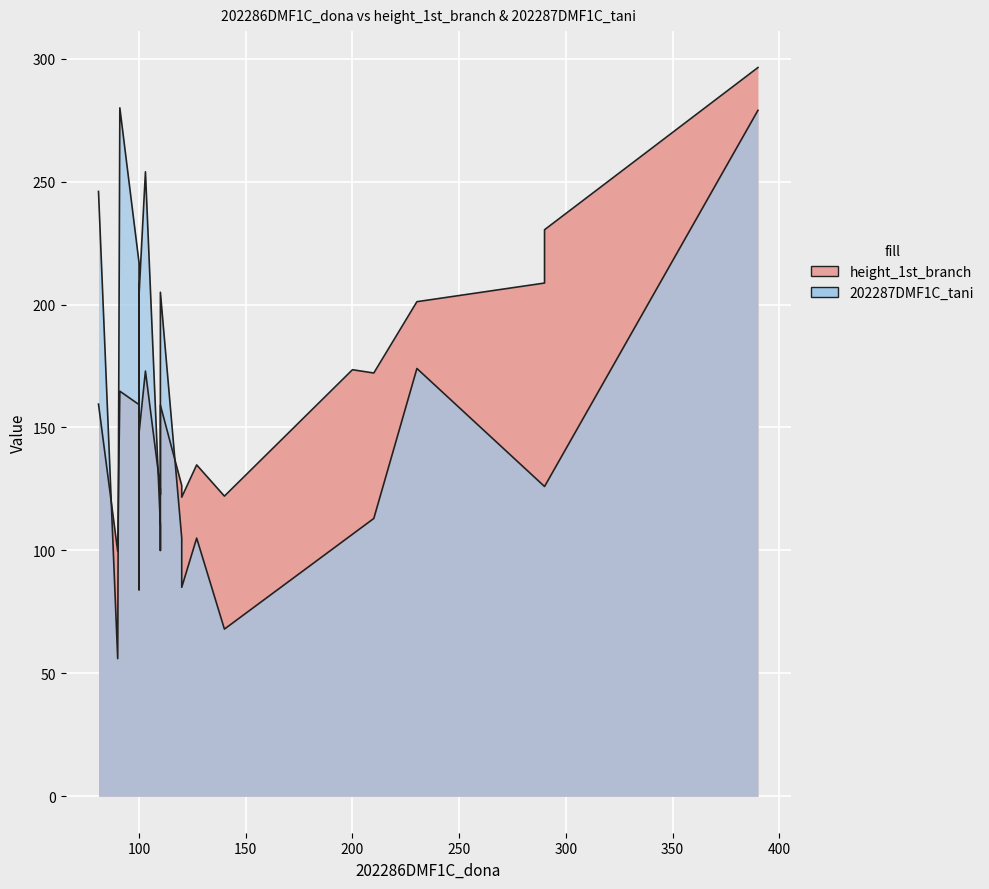

How many values are below 120?

10